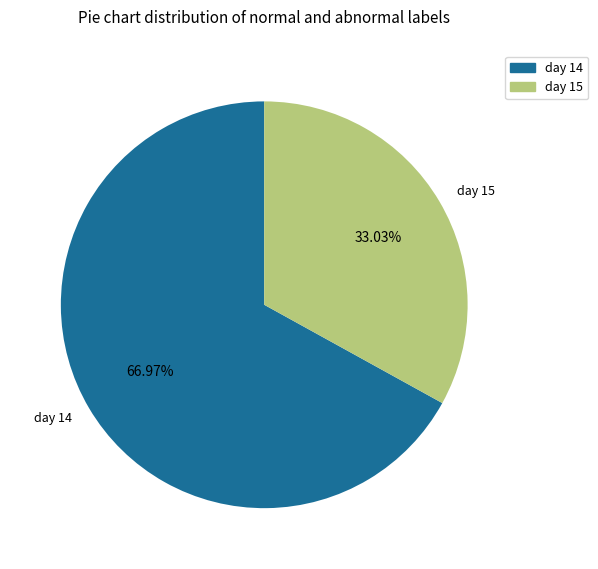

What is the ratio of the value at day 15 to the value at day 14?

0.5